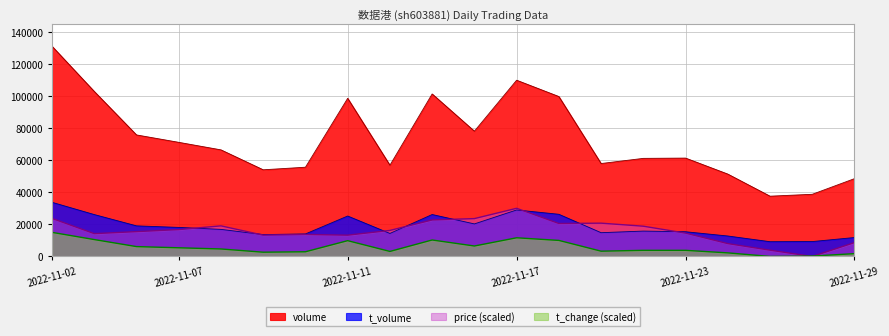

Where is the first local minimum for volume?

2022-11-09